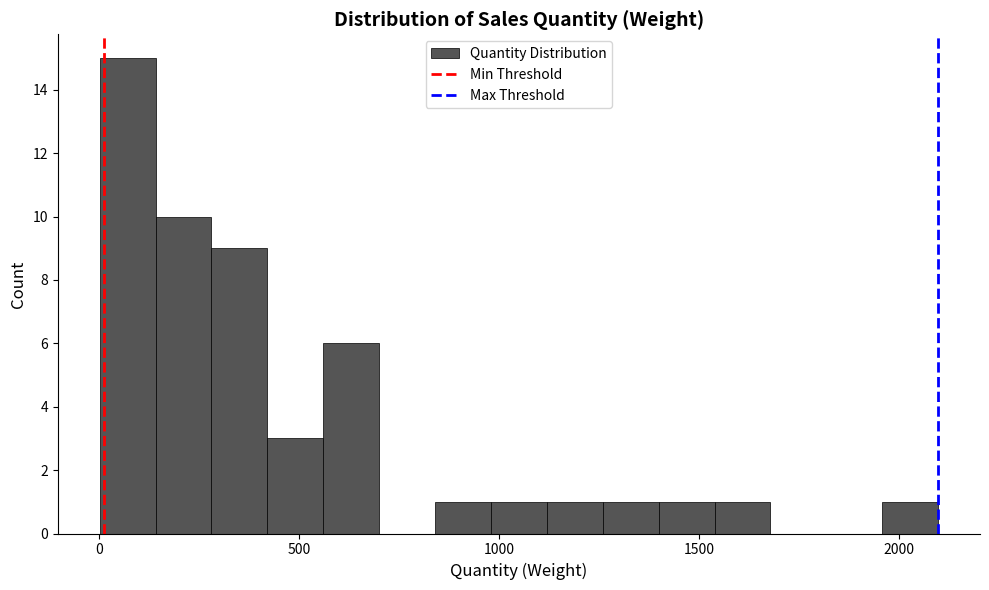

Read against the x-axis, roughly where is the centre of the tallest bar?

50